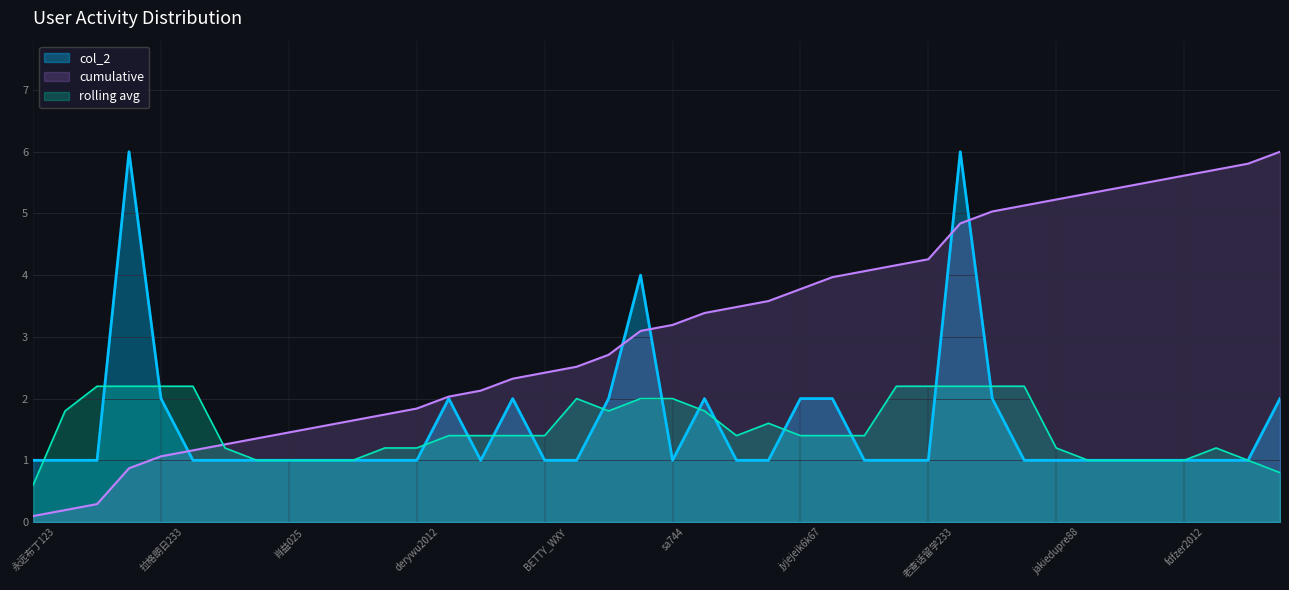

How many lines are shown in the chart?

3